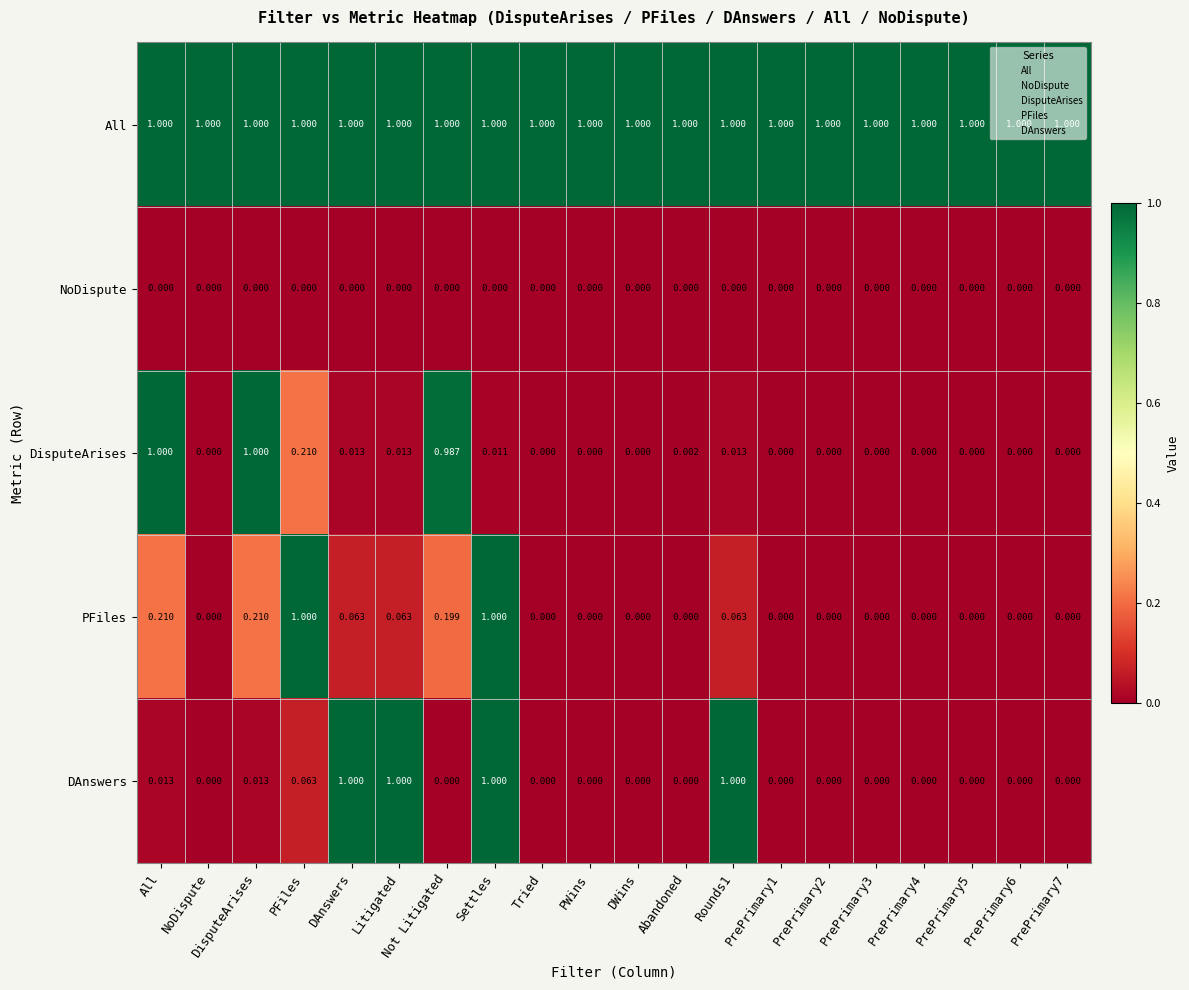

Which series changed the most between DAnswers and PrePrimary5?

DAnswers